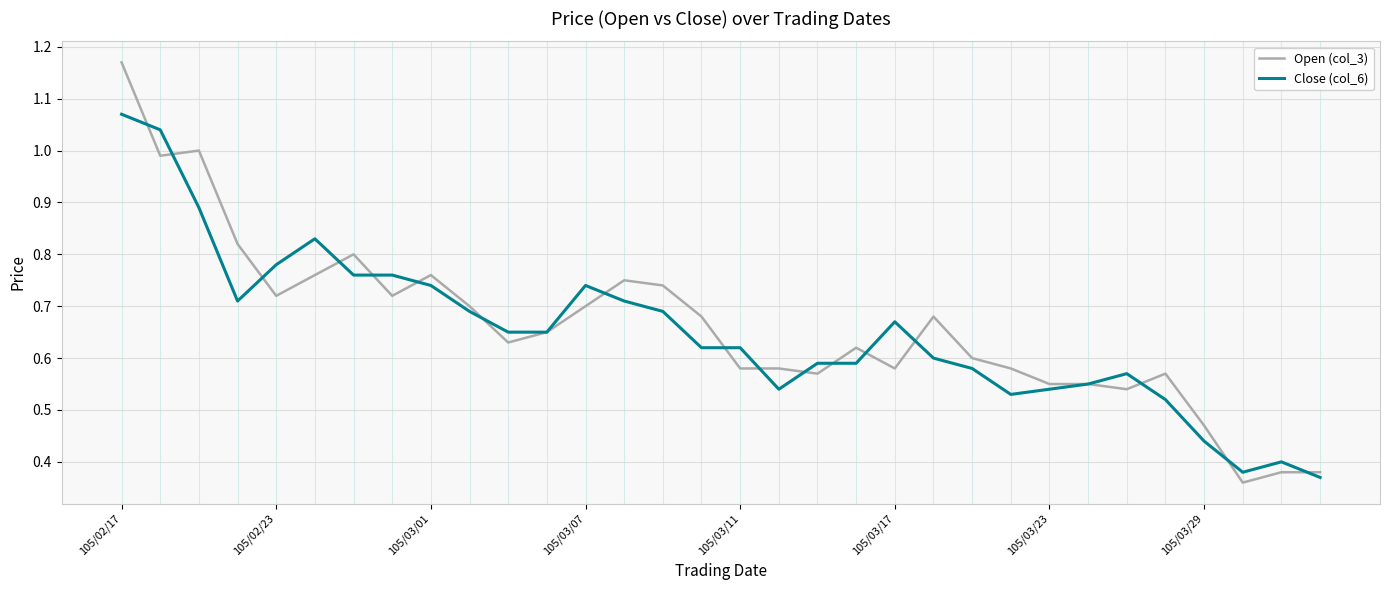

Rank the series by their average value, from lowest to highest.

Close (col_6), Open (col_3)